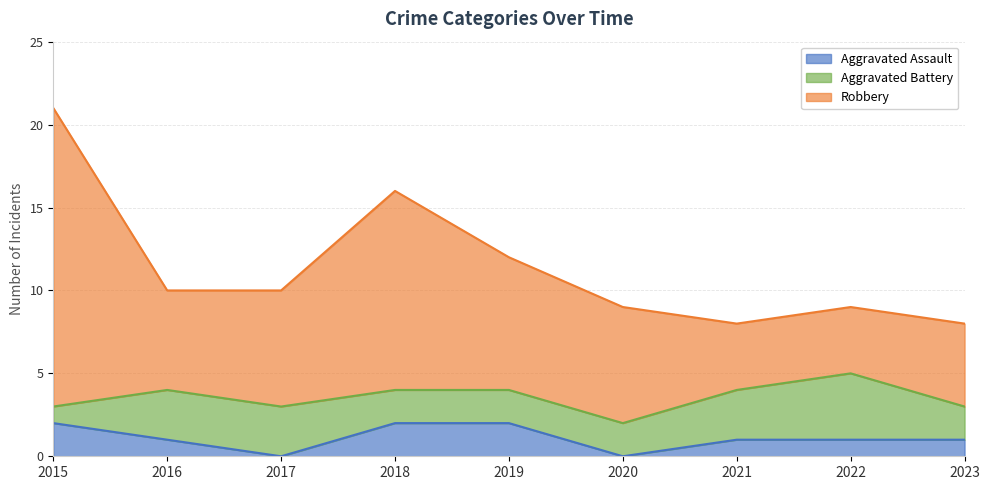

At which category is the sum across all series the highest?

2015